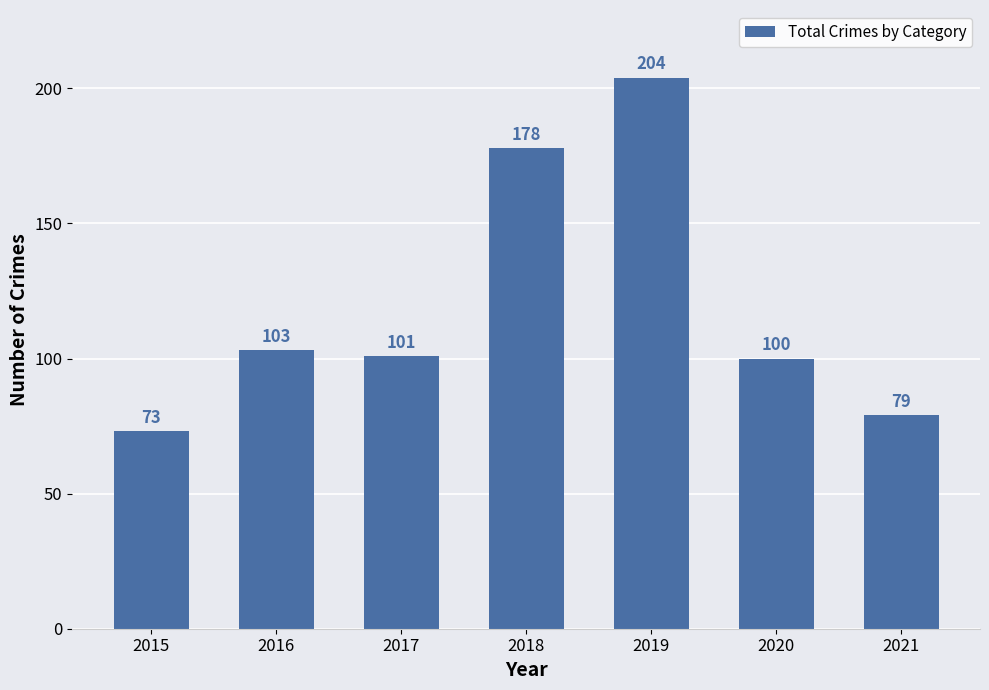

What is the value of the 5th bar from the left?

204